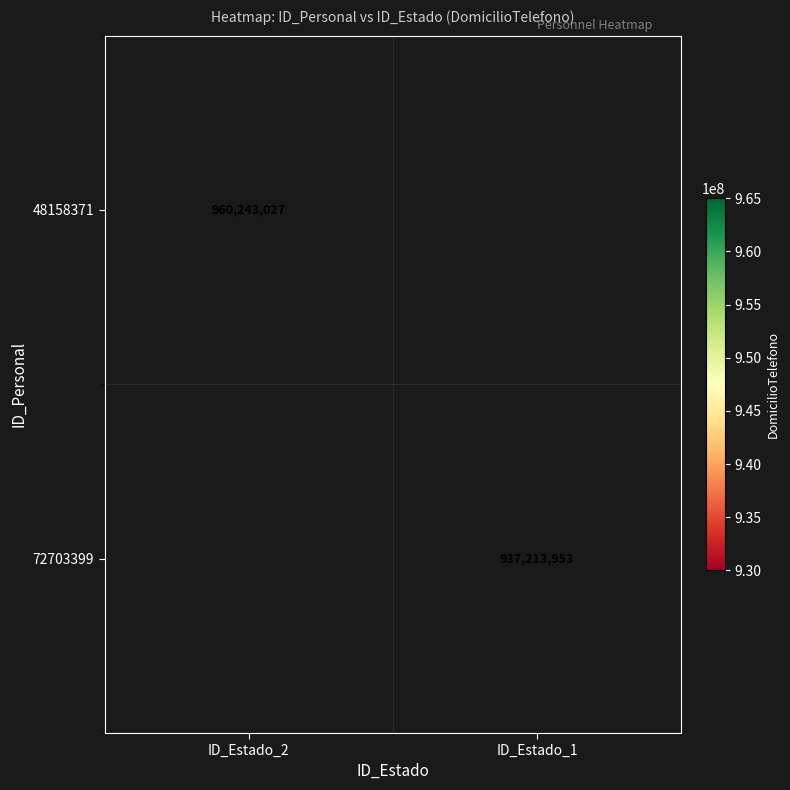

Is the value of 72703399 at ID_Estado_1 greater than the value of 48158371 at ID_Estado_2?

No